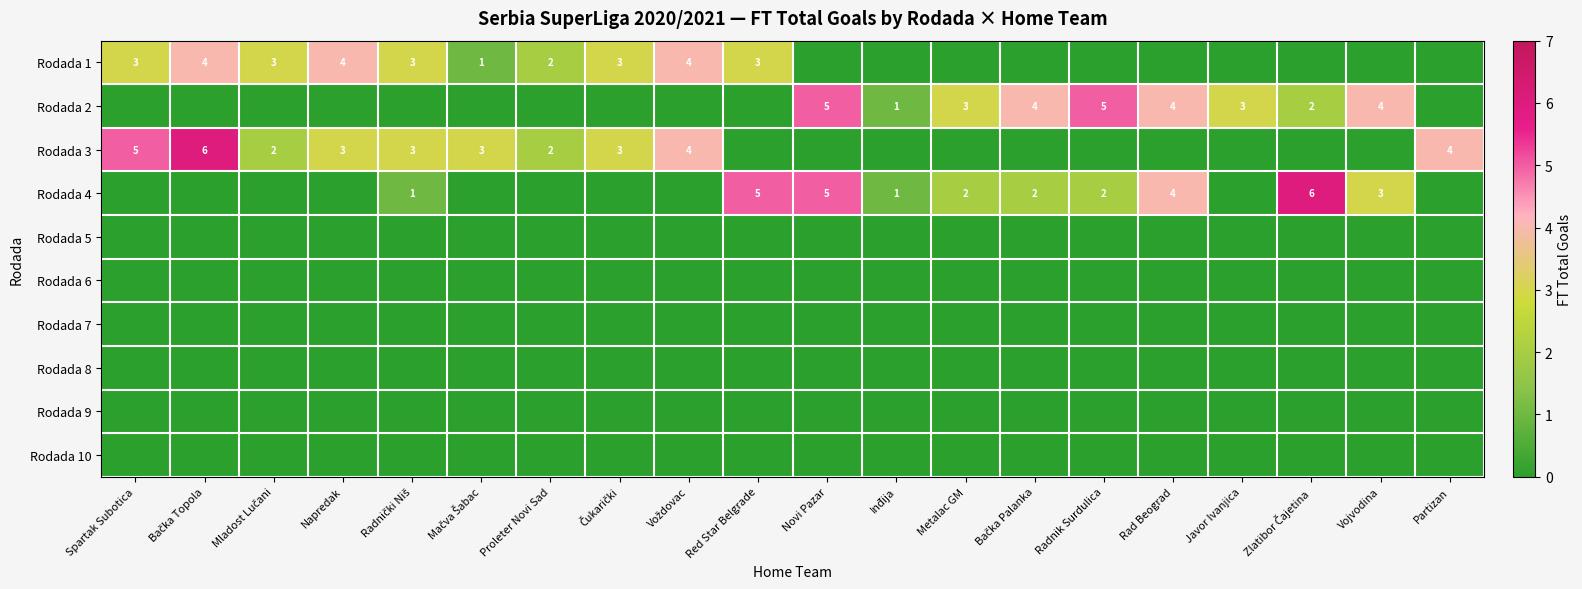

True or false: Rodada 3 has a value of 5 at Spartak Subotica.

True